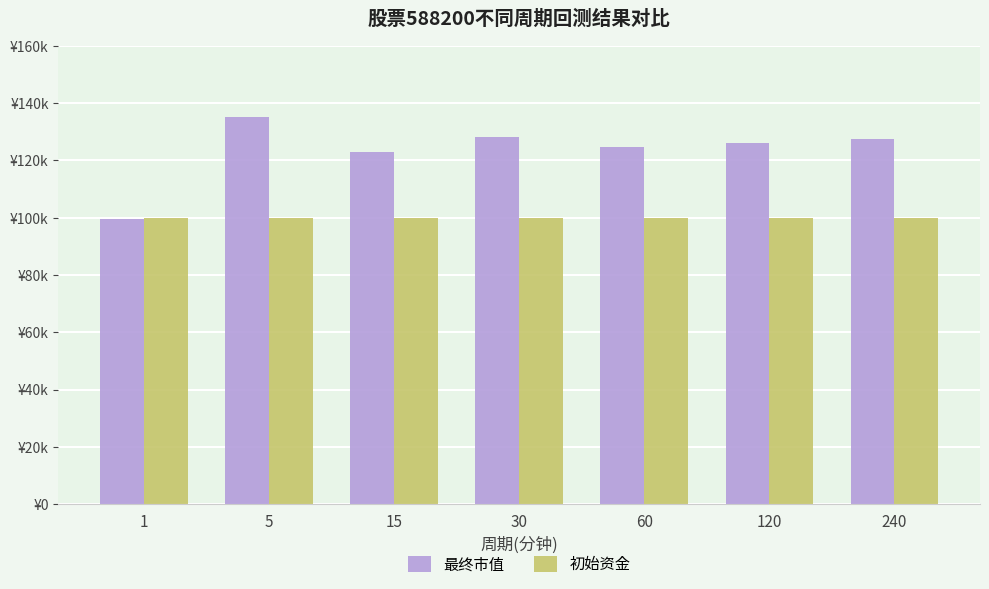

True or false: 初始资金 has a value of 156191.5 at 60.

False